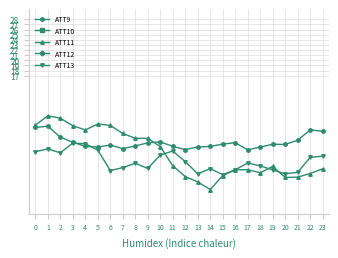

List the series in order of their peak value, highest first.

ATT10, ATT12, ATT11, ATT9, ATT13